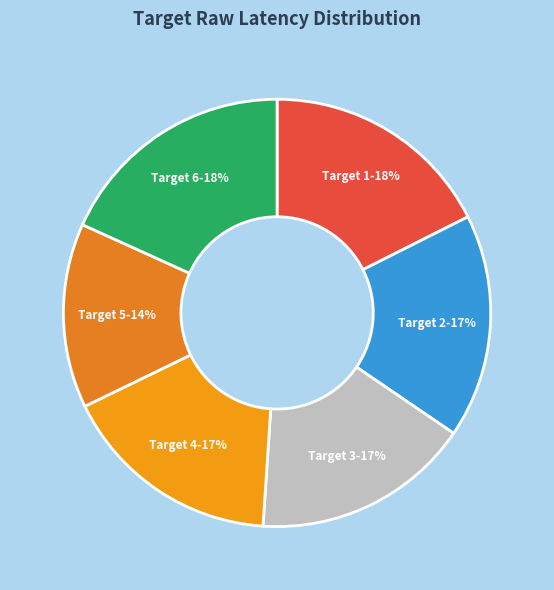

How many slices are in this pie chart?

6